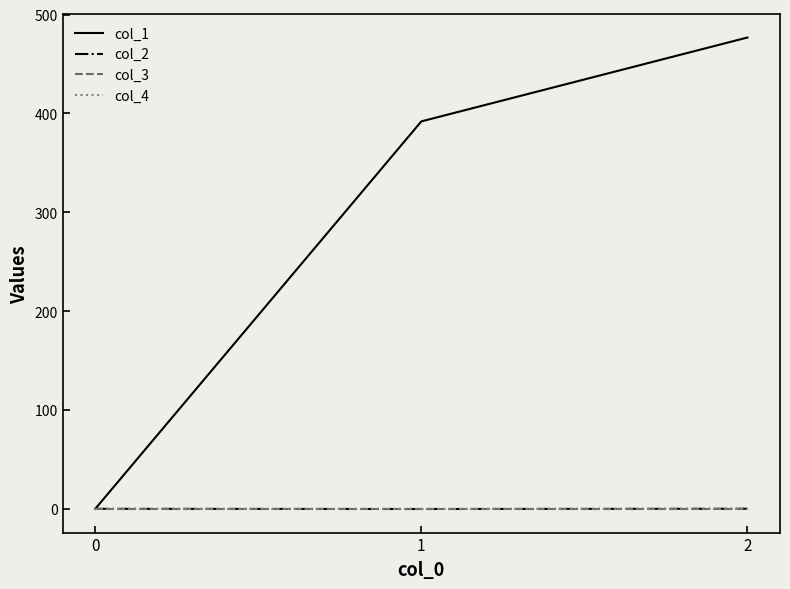

Is this an area chart (filled region under the line)?

No